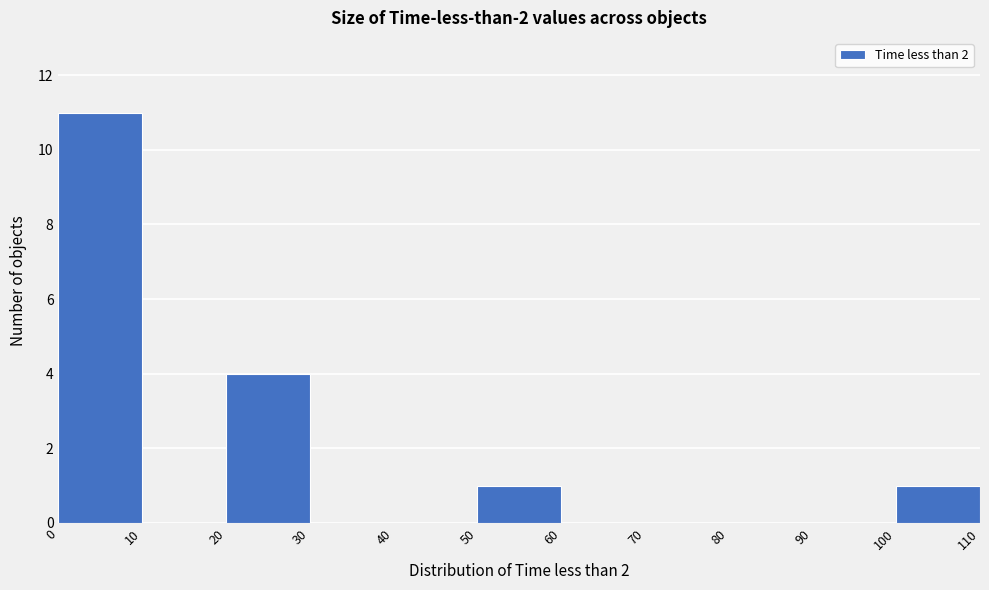

Reading left to right, list every bar in this chart as the range it spans on the x-axis followed by its height. The values are not printed on the chart, so give them approximately, as read against the axis.

0 to 10: 11
10 to 20: 0
20 to 30: 4
30 to 40: 0
40 to 50: 0
50 to 60: 1
60 to 70: 0
70 to 80: 0
80 to 90: 0
90 to 100: 0
100 to 110: 1